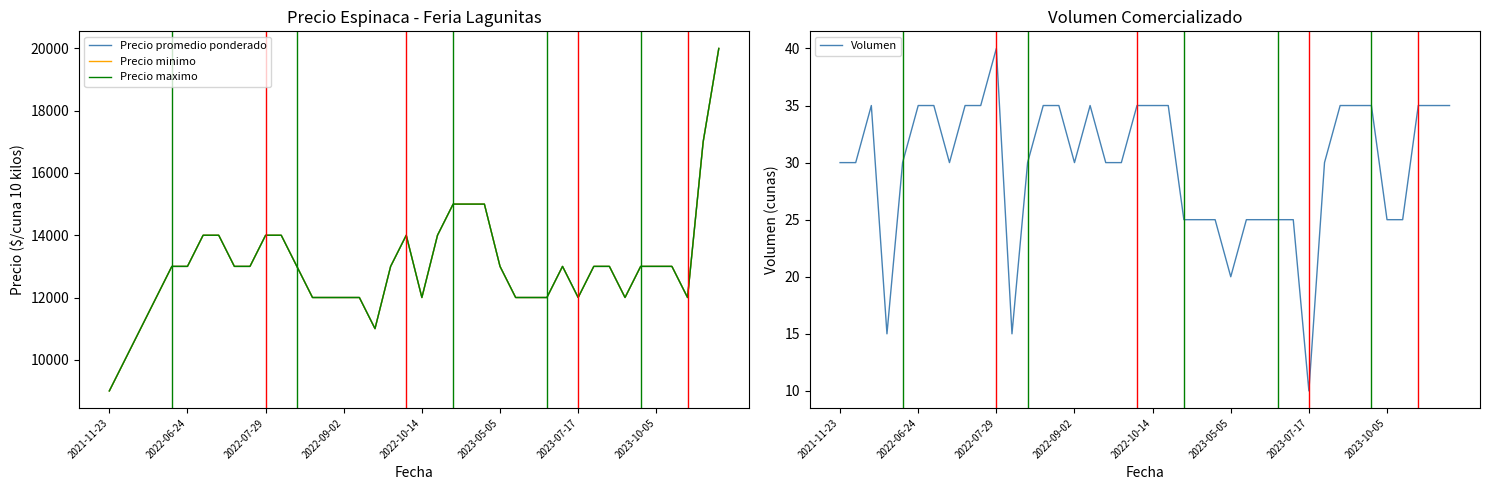

What is the maximum value for Volumen?

40